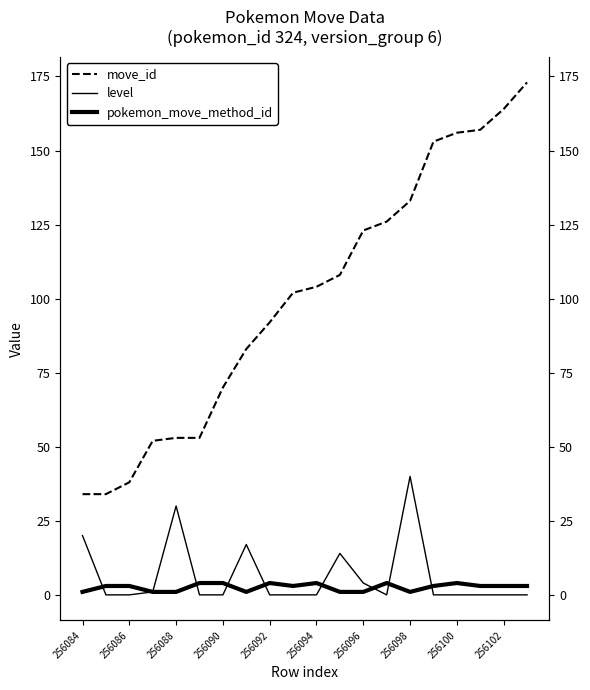

At which category is the sum across all series the highest?

19